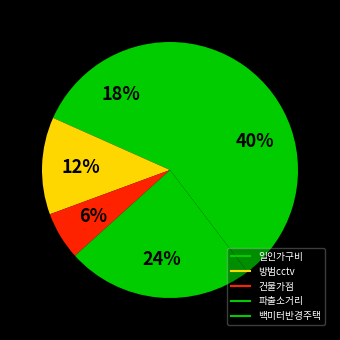

Does any single category account for the majority?

No